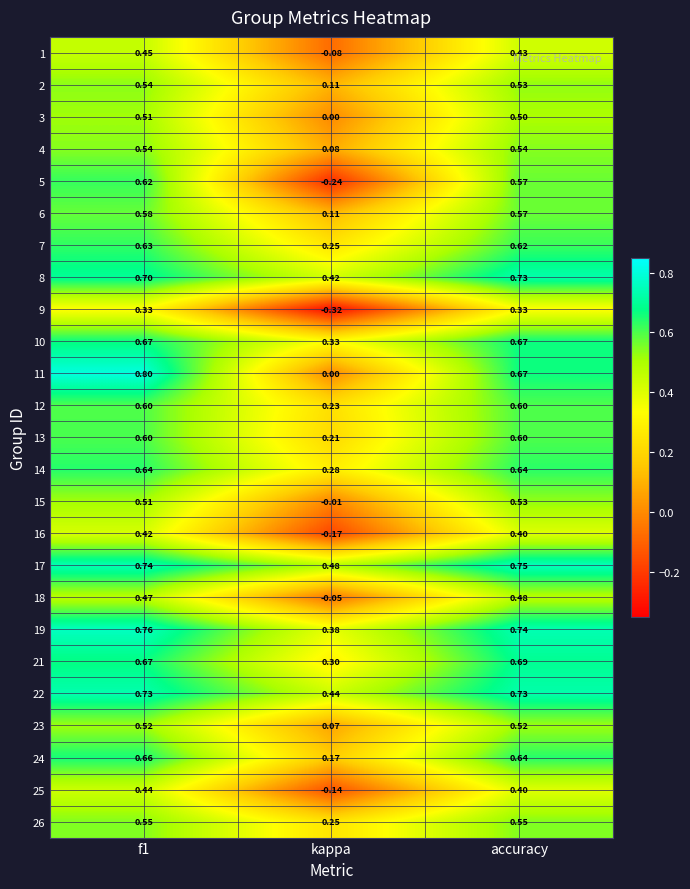

Is the value of 19 at f1 greater than the value of 3 at kappa?

Yes